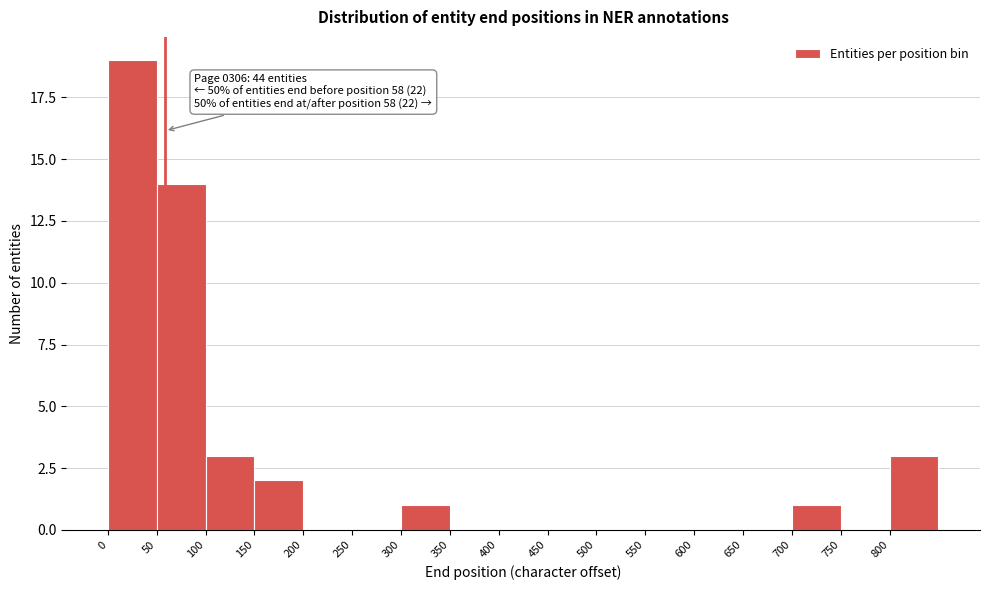

Over which range of the x-axis is the bar tallest?

0 to 50